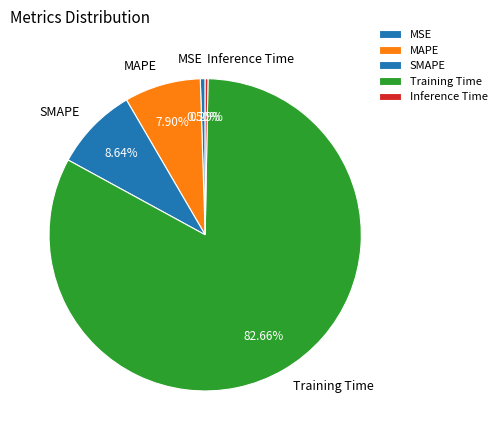

How many segments does this pie chart have?

5